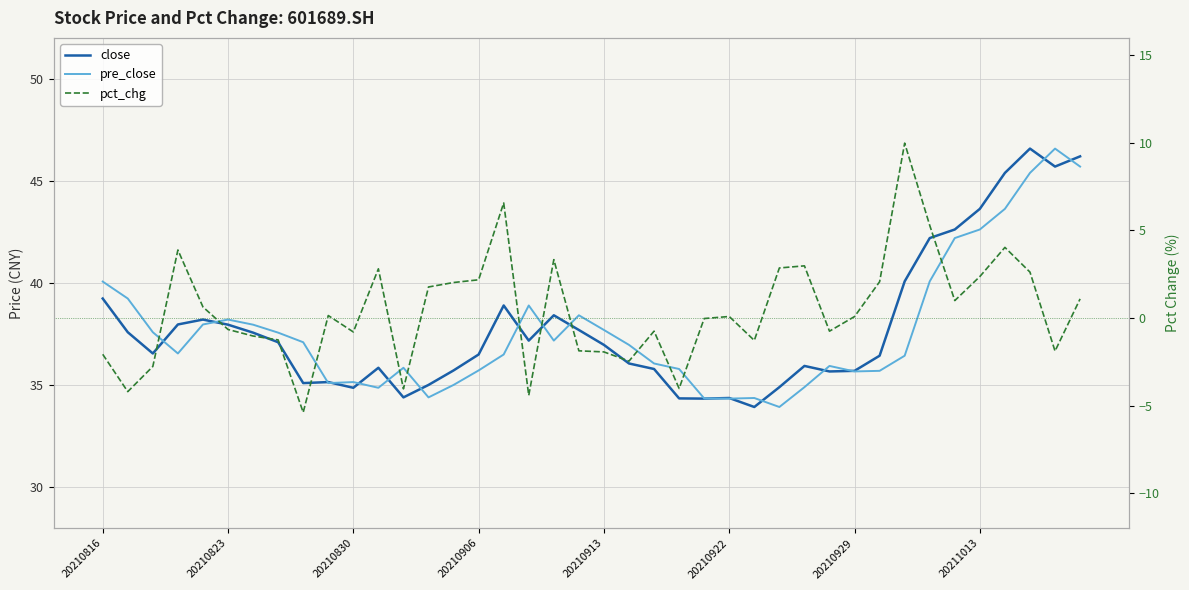

What is the greatest value displayed?

46.6